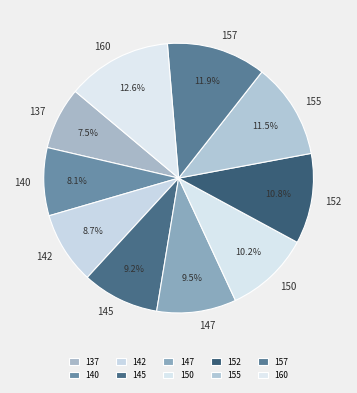

What percentage is the 140 slice, to the nearest percent?

8%